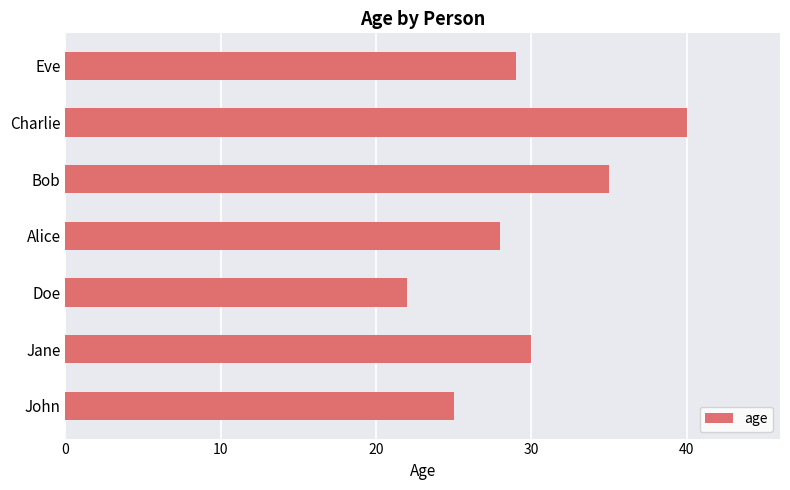

Which category has the highest value across all series?

Charlie